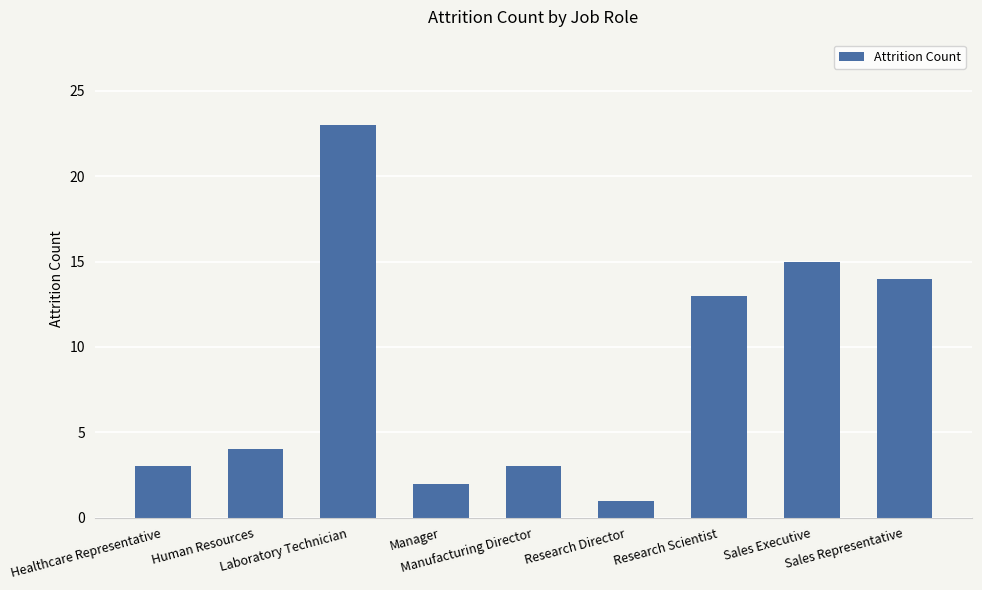

What is the sum of all values?

78